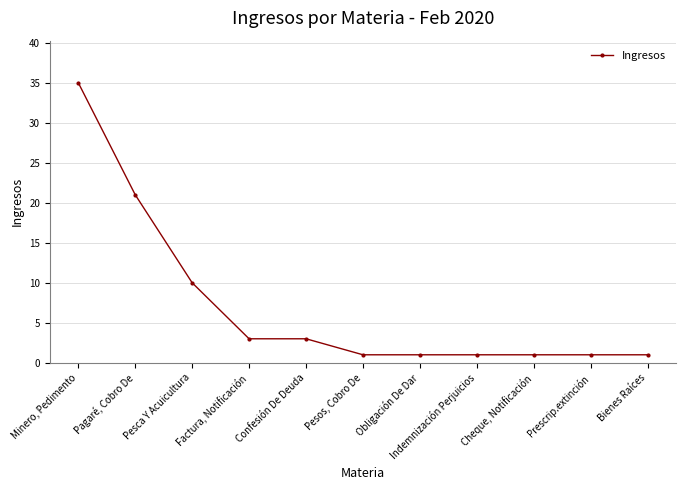

At which category does the chart reach its peak across all series?

Minero, Pedimento